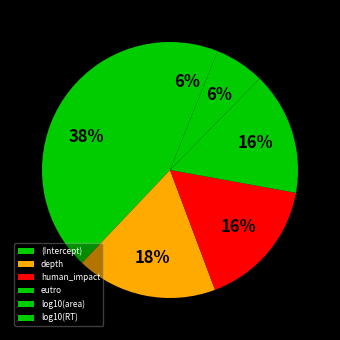

Count the number of slices in the pie.

6